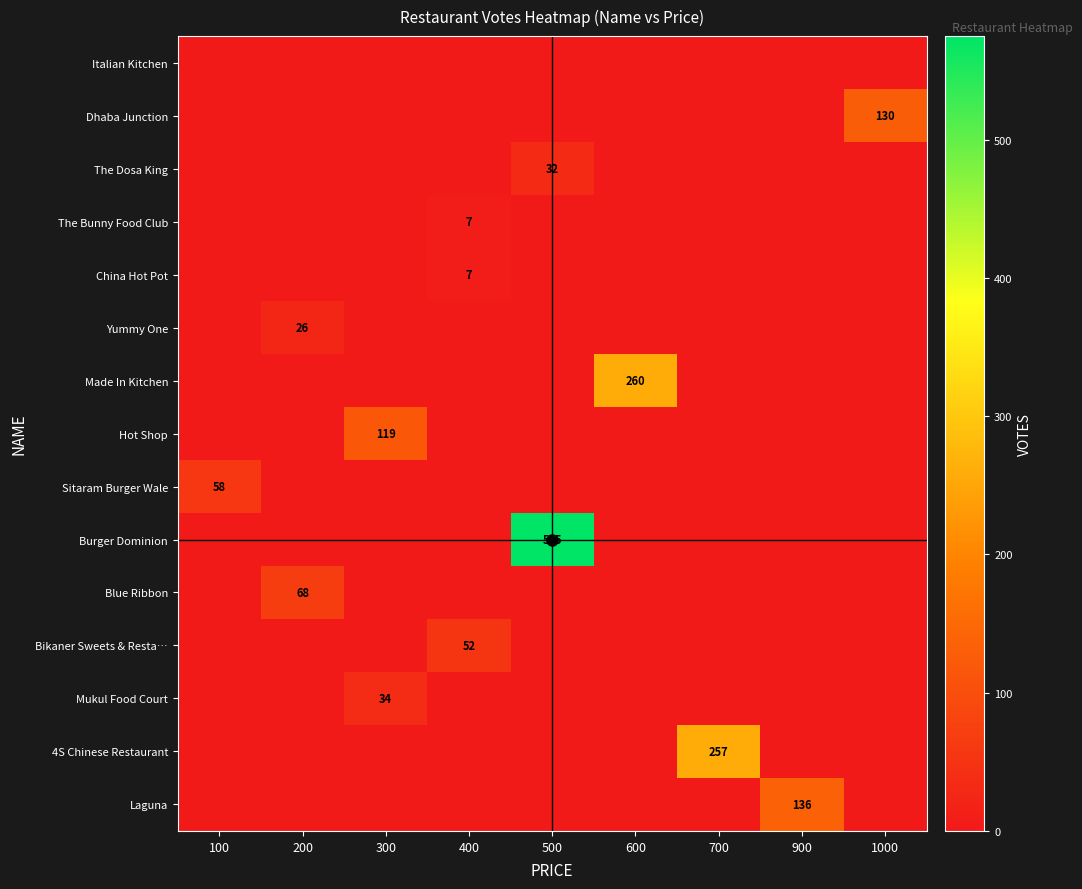

What is the total value across all series at 1000?

130